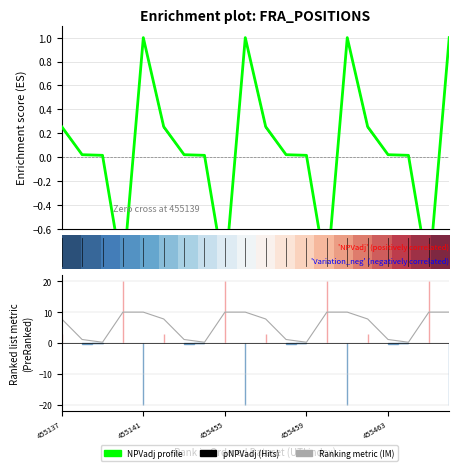

How many data points in pNPVadj (Hits) are less than 0?

4